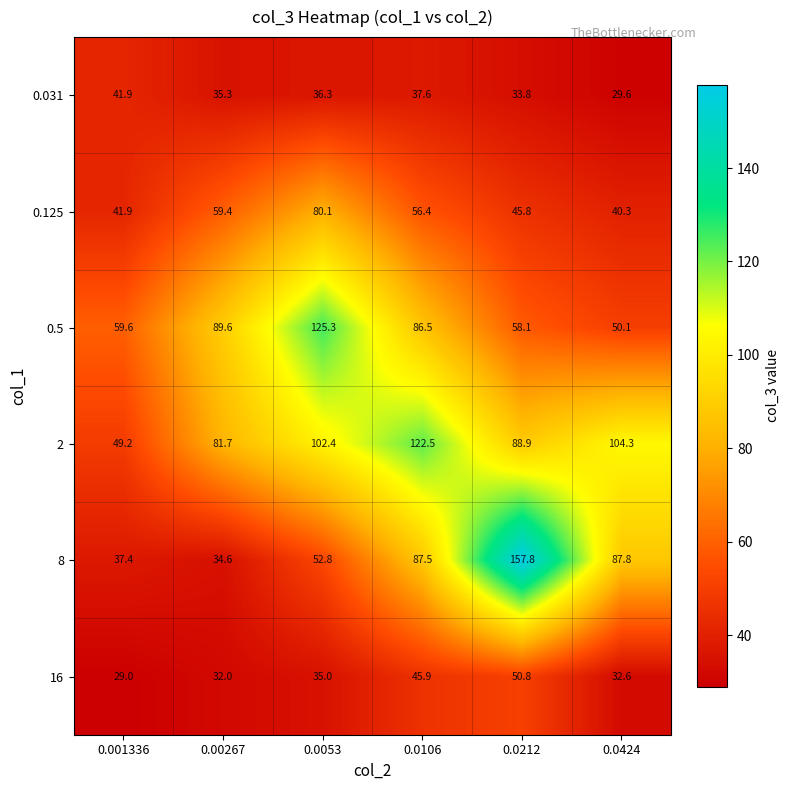

Between 0.00267 and 0.0053, which series saw the biggest shift?

0.5